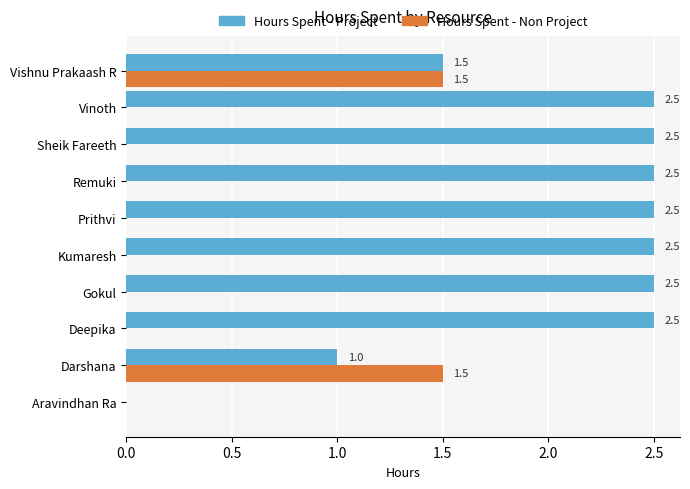

What is the highest value of the Hours Spent - Project series?

2.5